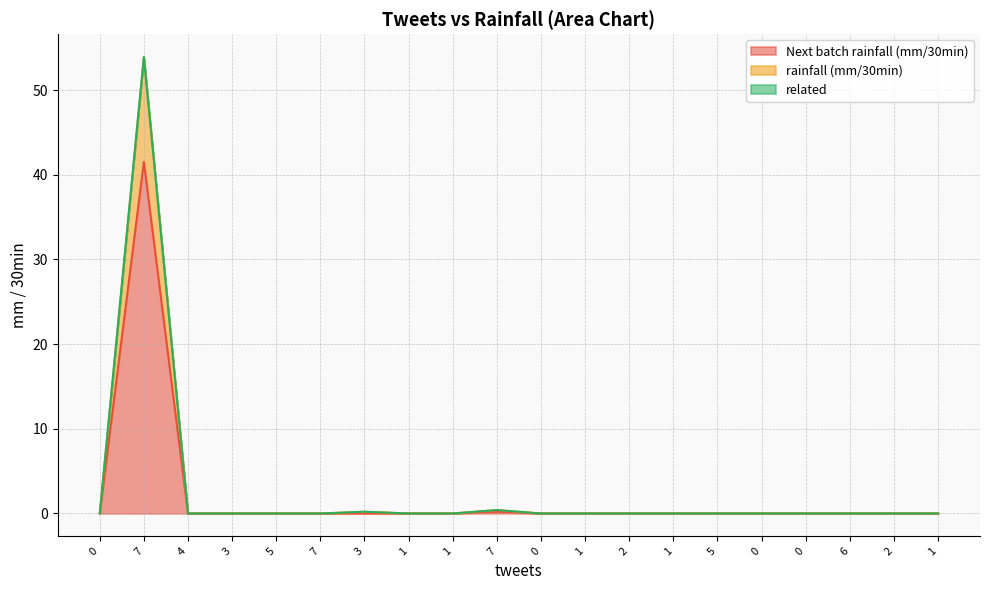

Does the chart have visible grid lines?

Yes